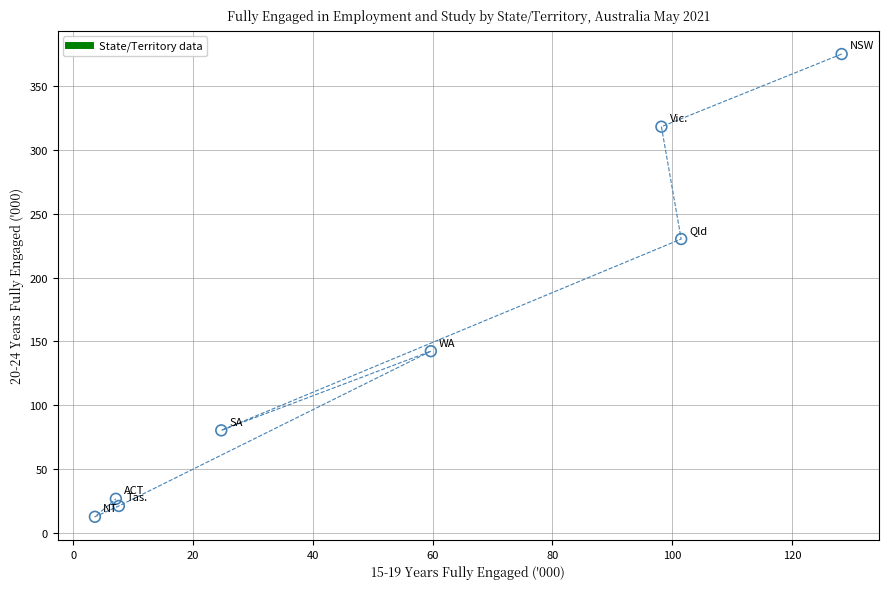

What Y value in the scatter plot is closest to 193?

230.3